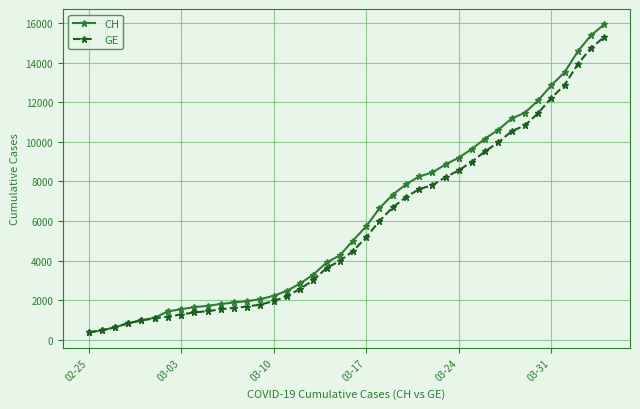

What is the minimum value shown in the chart?

375